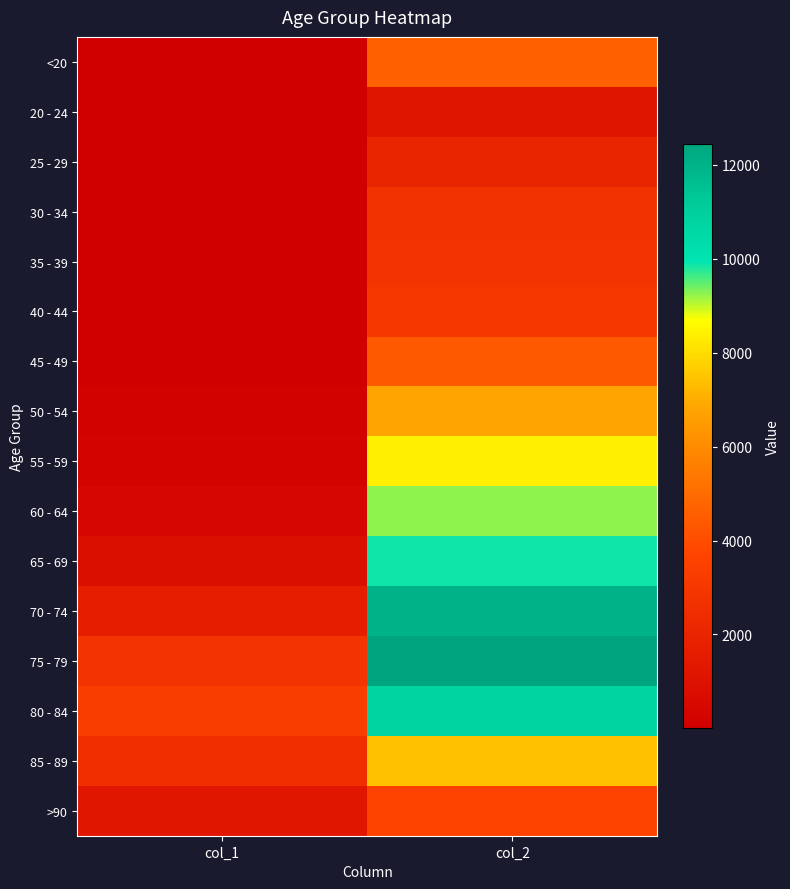

How many categories are shown in the chart?

2